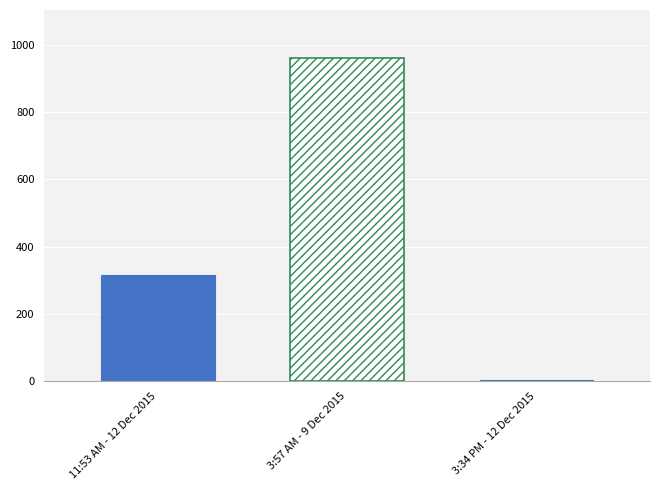

What is the difference between the values at 11:53 AM - 12 Dec 2015 and 3:34 PM - 12 Dec 2015?

313